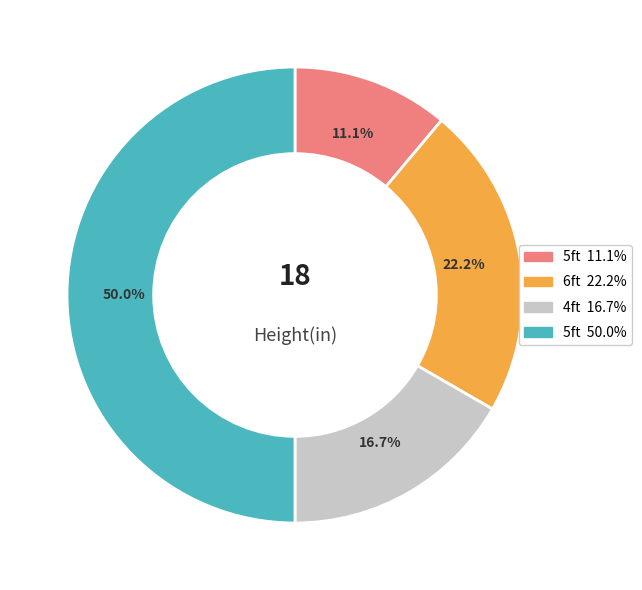

Is there a majority slice in this chart?

No